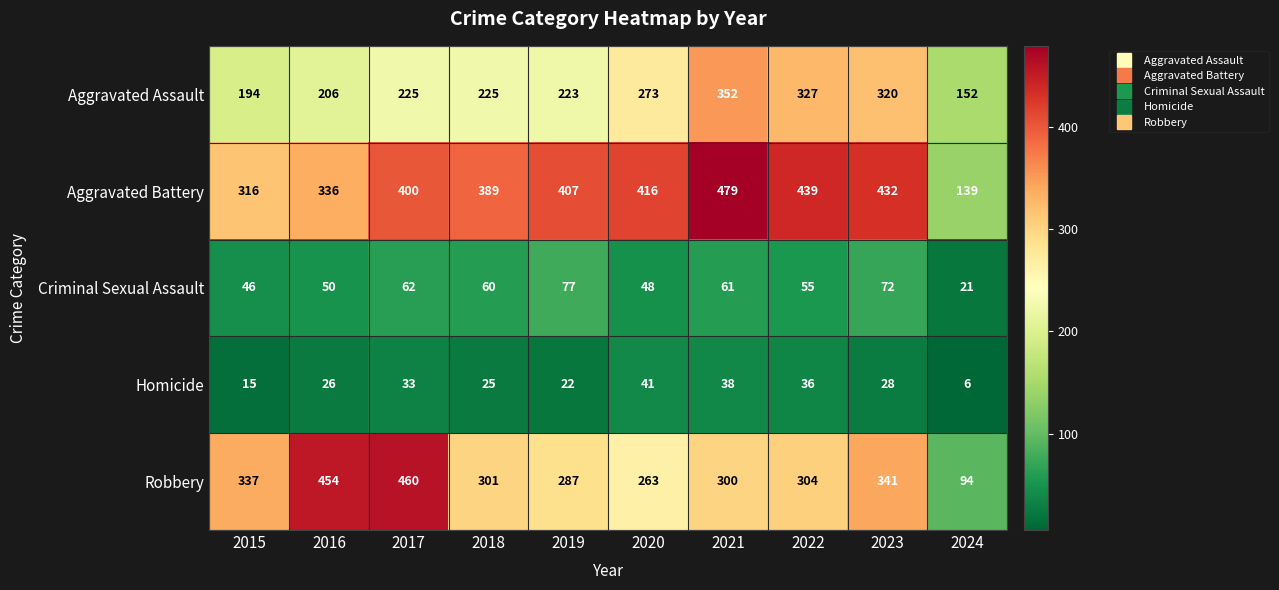

How many categories are shown in the chart?

10